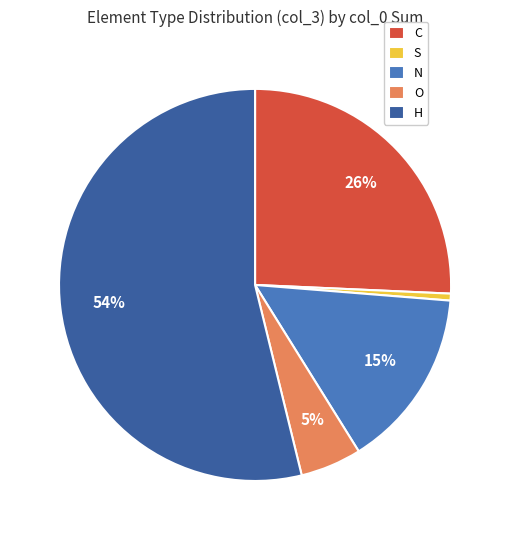

Is it true that S is 11% of the pie?

False